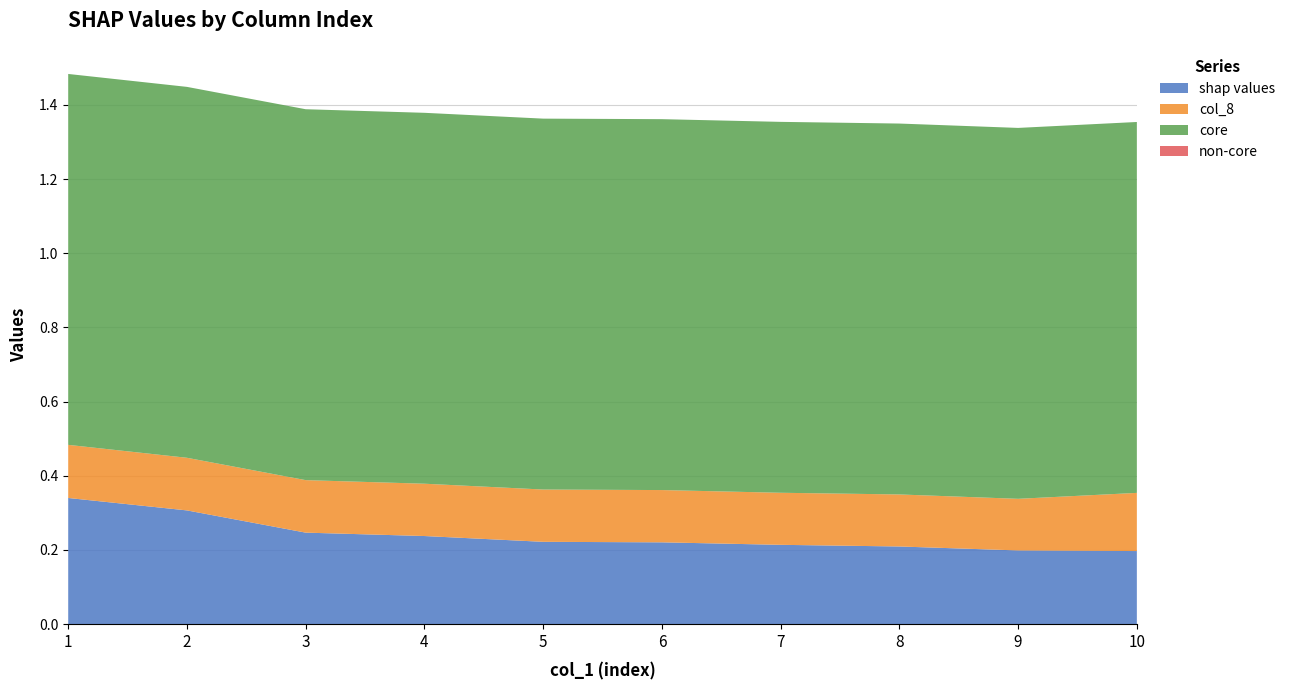

Reading left to right, list all the values displayed in this chart.

shap values: 1=0.3	2=0.3	3=0.2	4=0.2	5=0.2	6=0.2	7=0.2	8=0.2	9=0.2	10=0.2
col_8: 1=0.1	2=0.1	3=0.1	4=0.1	5=0.1	6=0.1	7=0.1	8=0.1	9=0.1	10=0.2
core: 1=1.0	2=1.0	3=1.0	4=1.0	5=1.0	6=1.0	7=1.0	8=1.0	9=1.0	10=1.0
non-core: 1=0.0	2=0.0	3=0.0	4=0.0	5=0.0	6=0.0	7=0.0	8=0.0	9=0.0	10=0.0